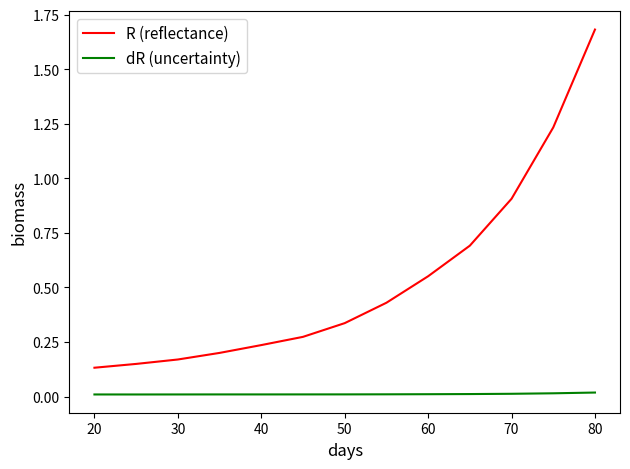

Which series has the widest spread of values?

R (reflectance)